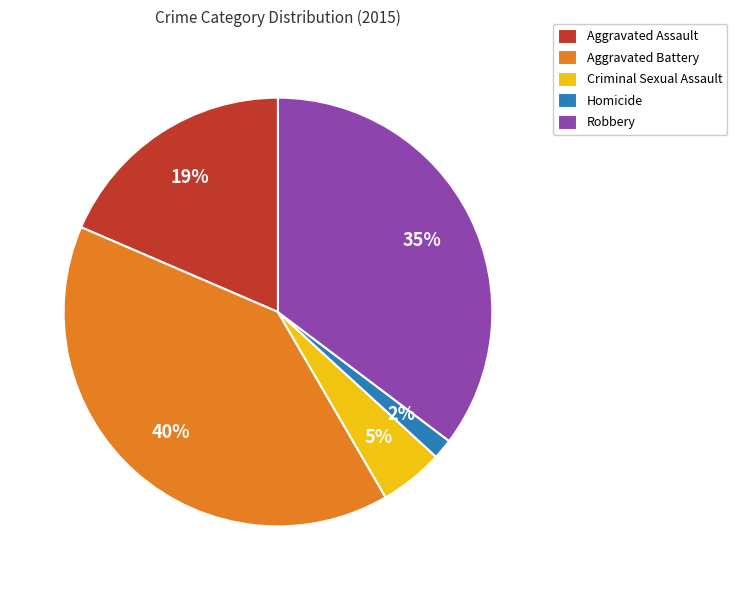

What is the largest slice in the pie chart?

Aggravated Battery